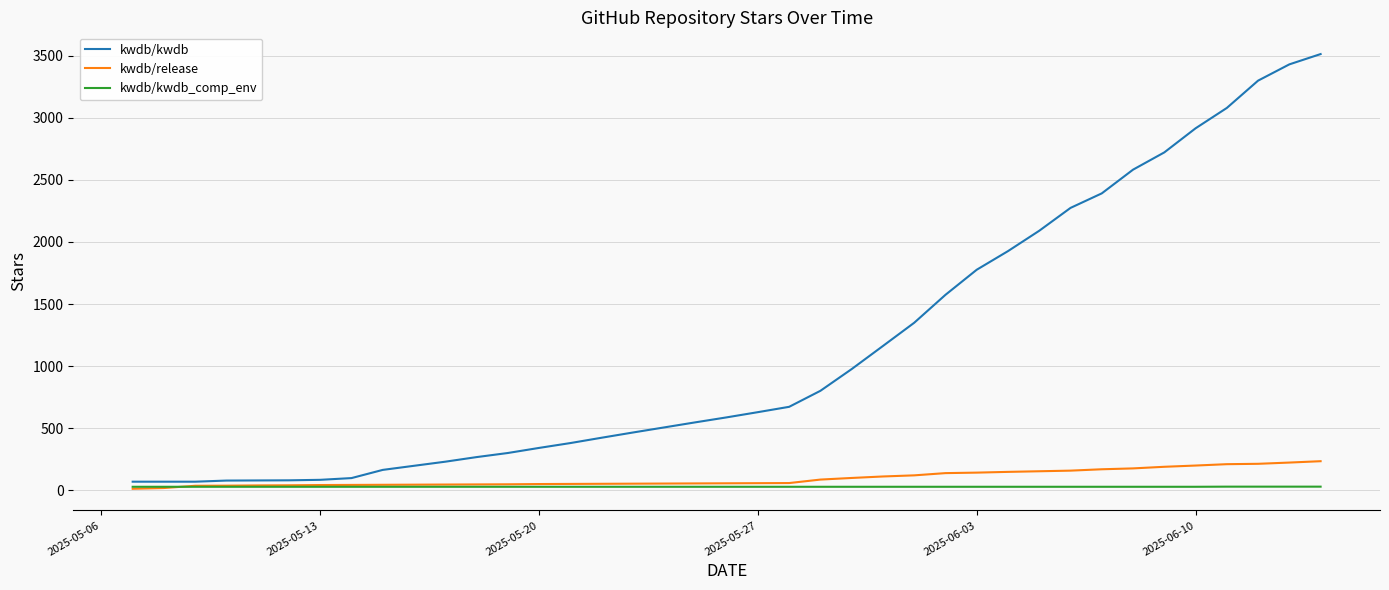

Which series has the widest spread of values?

kwdb/kwdb